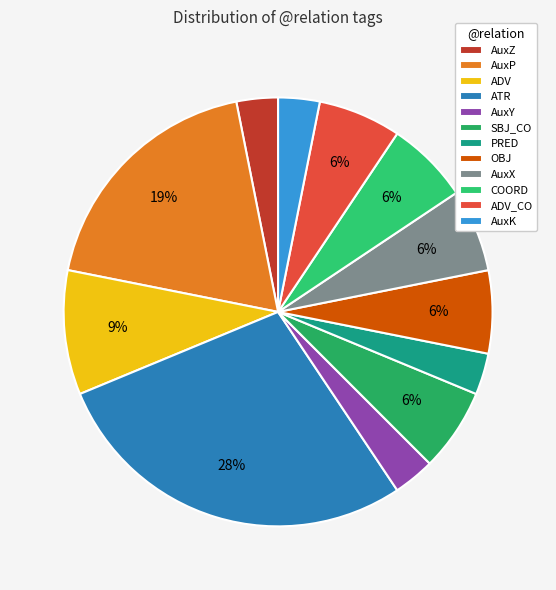

Between ATR and ADV, which is larger?

ATR